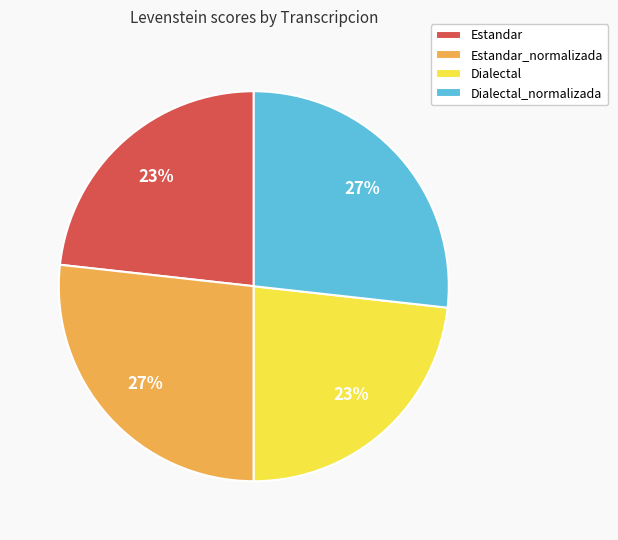

Is the sum of Dialectal_normalizada and Estandar_normalizada greater than half?

Yes